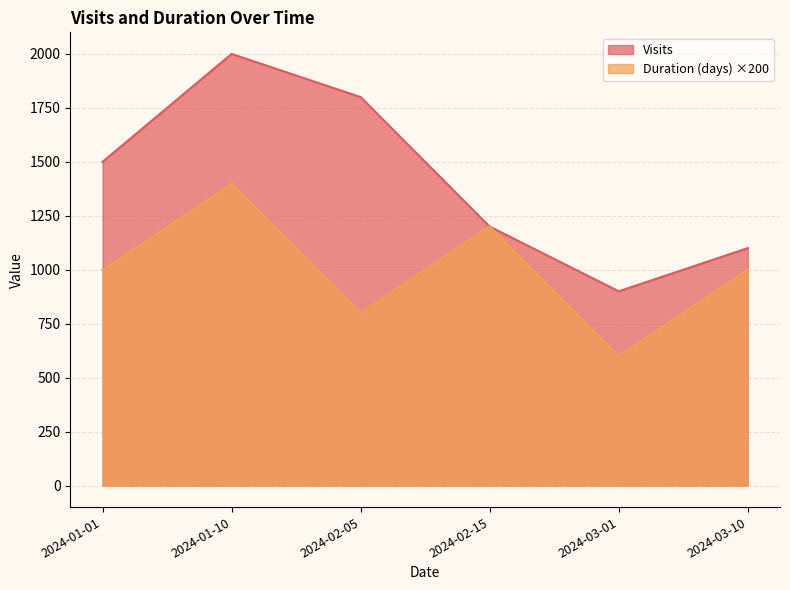

Rank the series by their average value, from lowest to highest.

Duration (days) ×200, Visits